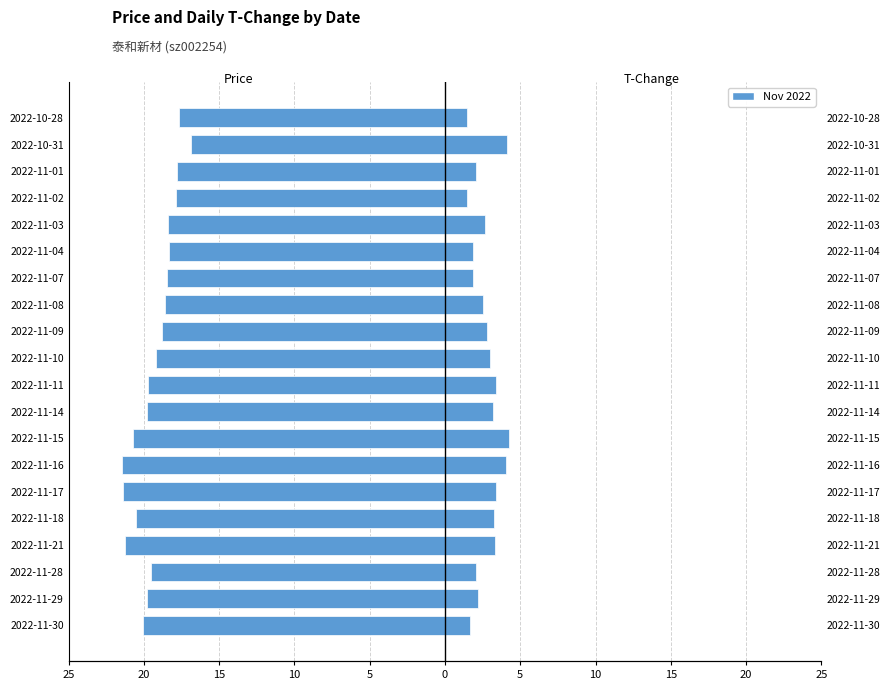

The price (left) series shows -18.8 at 2022-11-09. True or false?

True